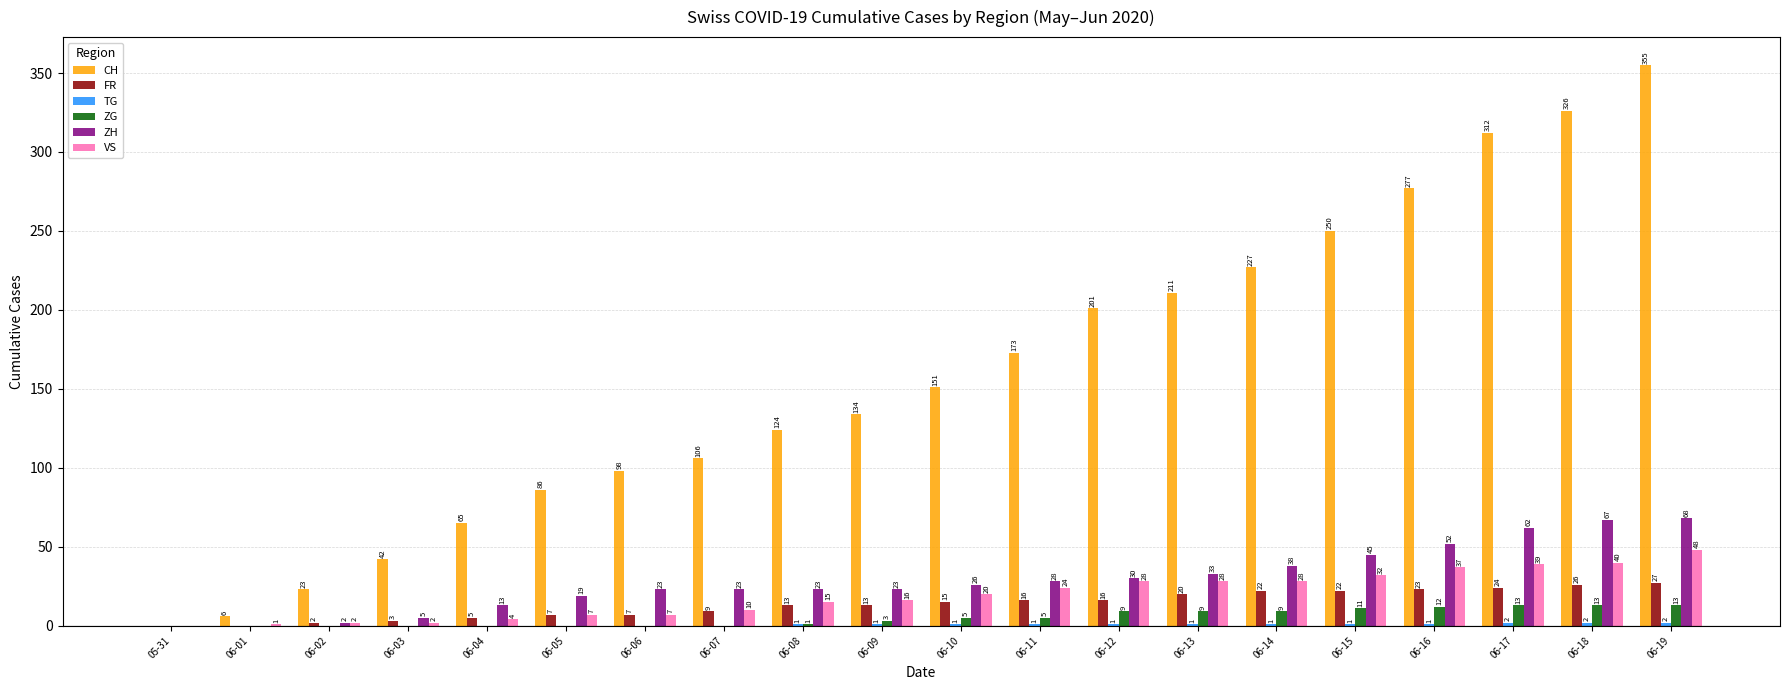

What is the highest value of the ZH series?

68